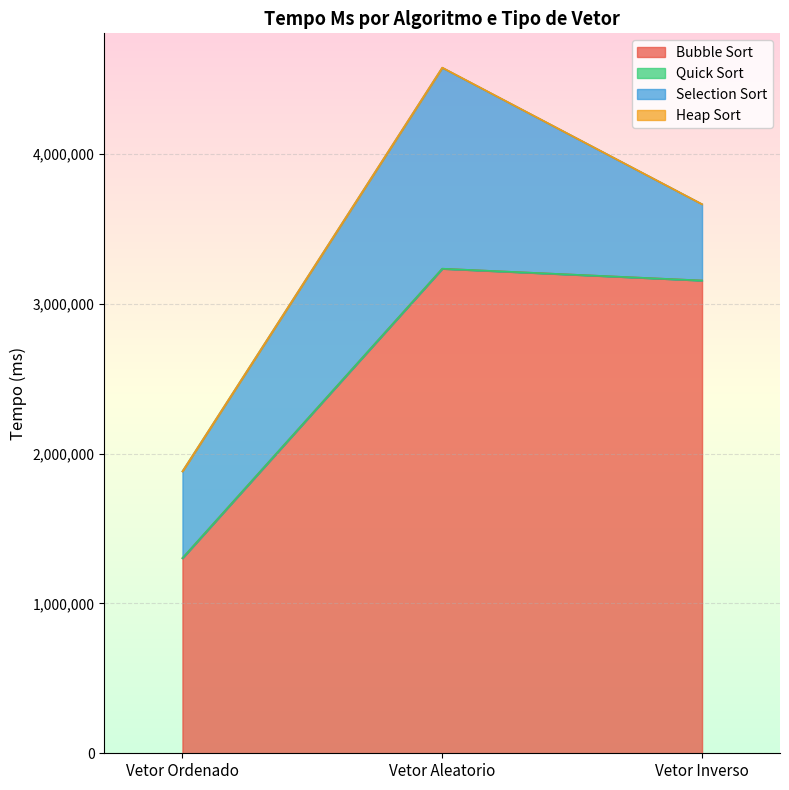

List the labels in order of Quick Sort value, largest first.

Vetor Aleatorio, Vetor Ordenado, Vetor Inverso